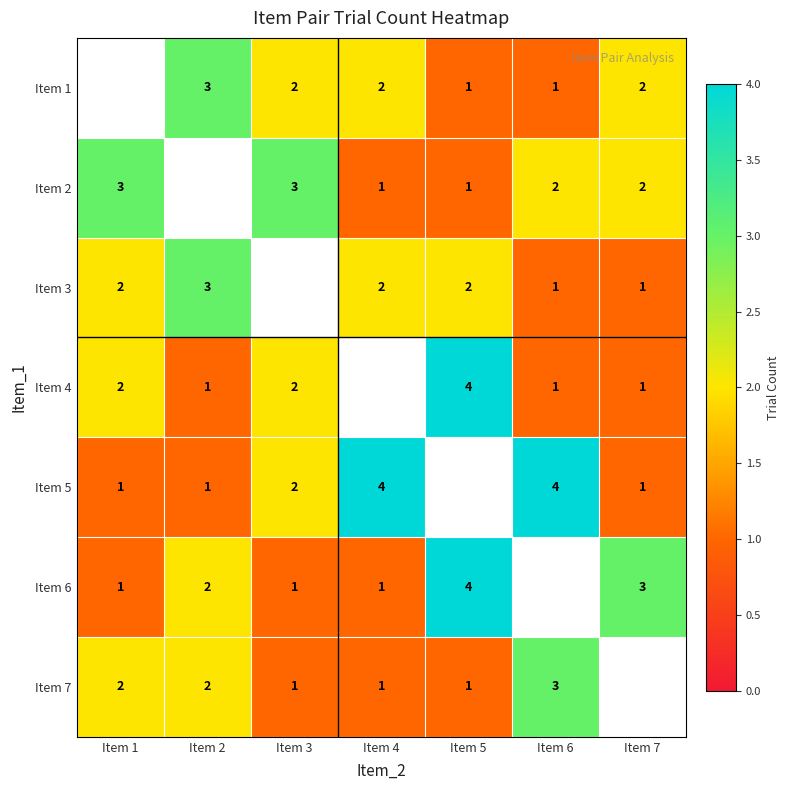

What is the spread (max minus min) of values at Item 5?

3.0